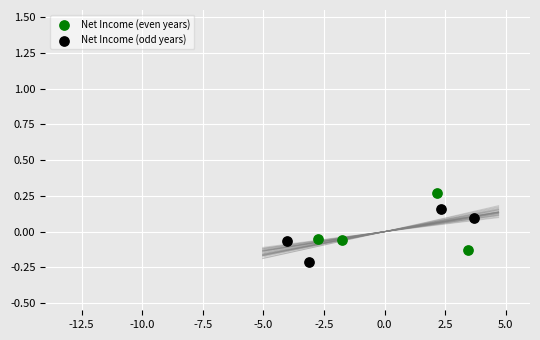

Which series contains the lowest Y value?

Net Income (odd years)